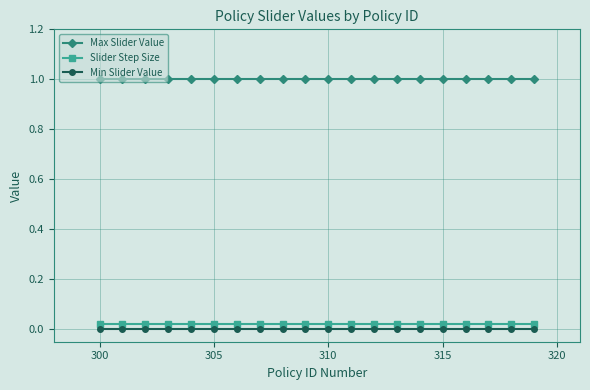

Which series has the largest total across all categories?

Max Slider Value